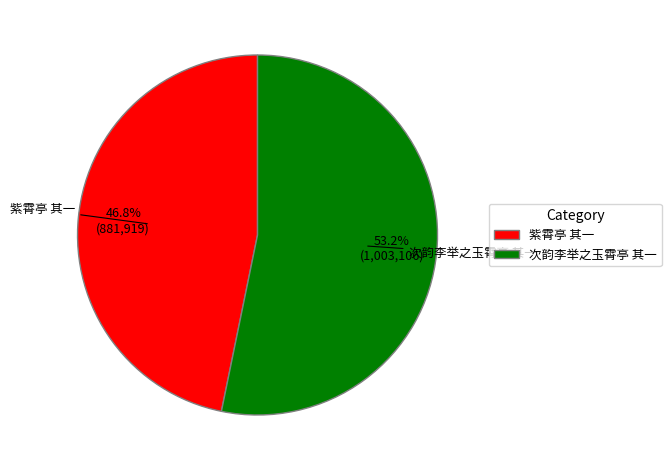

To the nearest percent, what is the combined percentage of 紫霄亭 其一 and 次韵李举之玉霄亭 其一?

100%